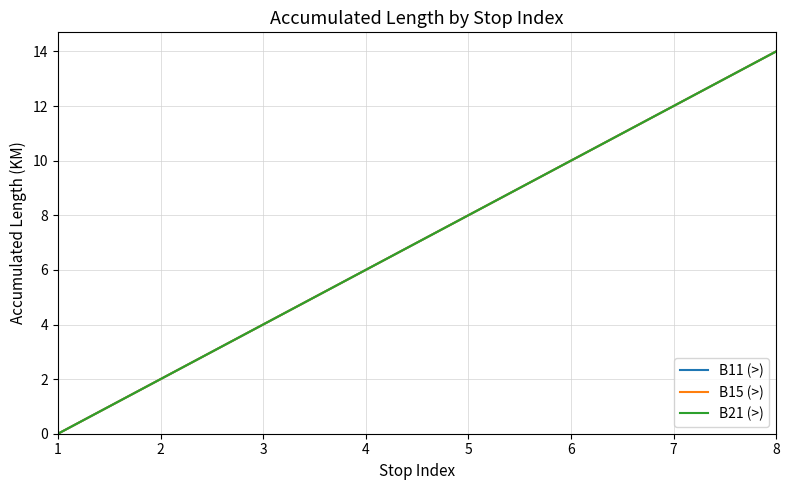

True or false: B15 (>) has a value of 8 at 5.

True